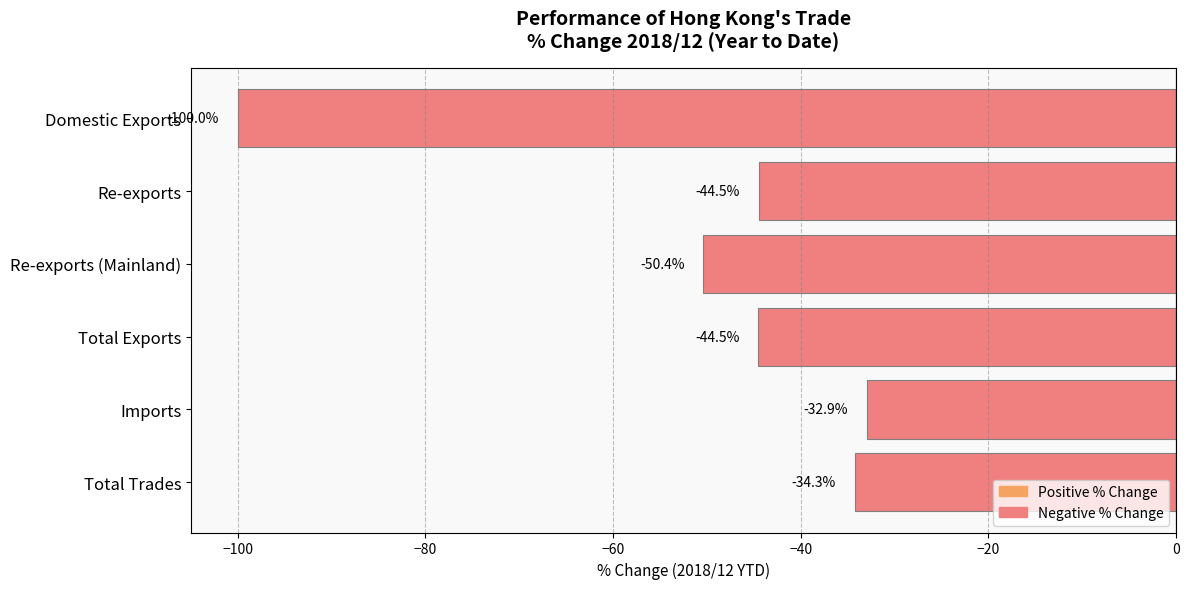

What is the difference between the second highest and minimum values?

65.7